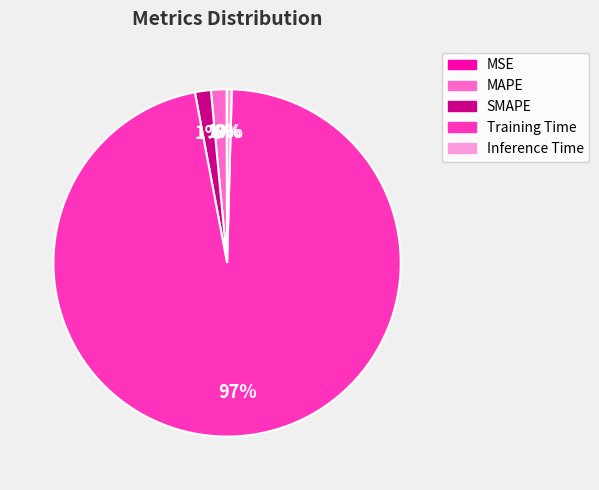

True or false: SMAPE accounts for 11% of the total.

False